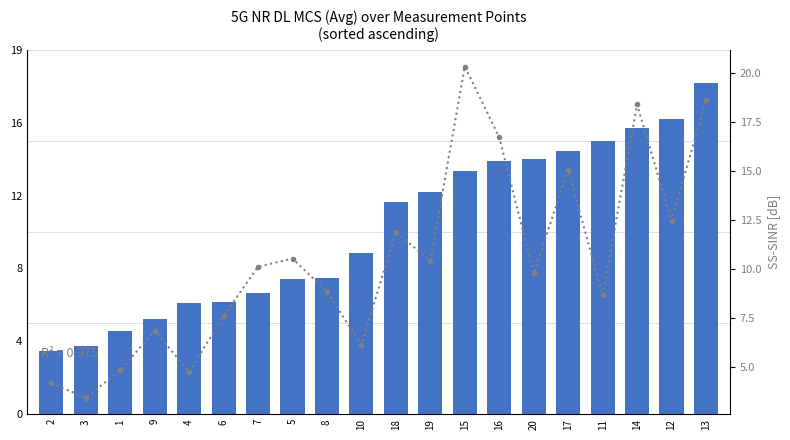

Is it true that DL MCS (Avg) equals 5.7 at 2?

False